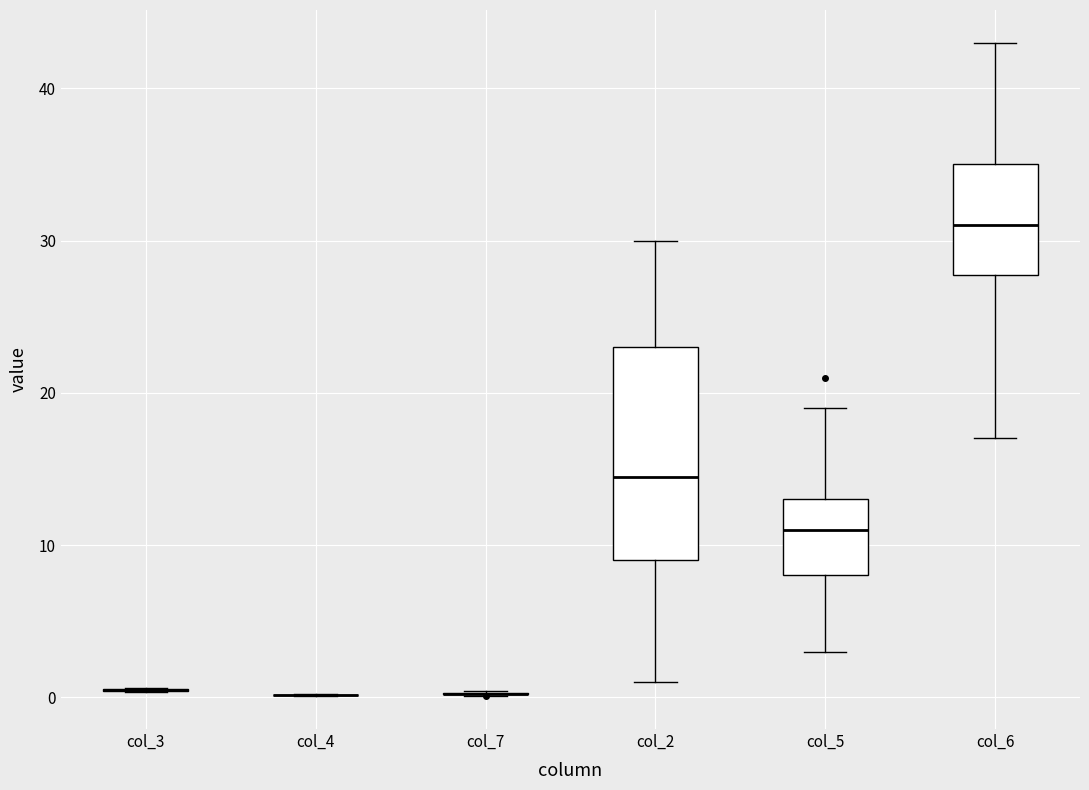

Reading left to right, transcribe this box plot: for each box, give where its median line is, the range the box spans, and where its two whiskers end, as read against the y-axis. The values are not printed on the chart, so give them approximately, as read against the axis.

col_3: box collapsed to a line at 0, whiskers 0 to 1
col_4: box collapsed to a line at 0, whiskers 0 to 0
col_7: box collapsed to a line at 0, whiskers 0 to 0
col_2: median 15, box 9 to 23, whiskers 1 to 30
col_5: median 11, box 8 to 13, whiskers 3 to 19
col_6: median 31, box 28 to 35, whiskers 17 to 43